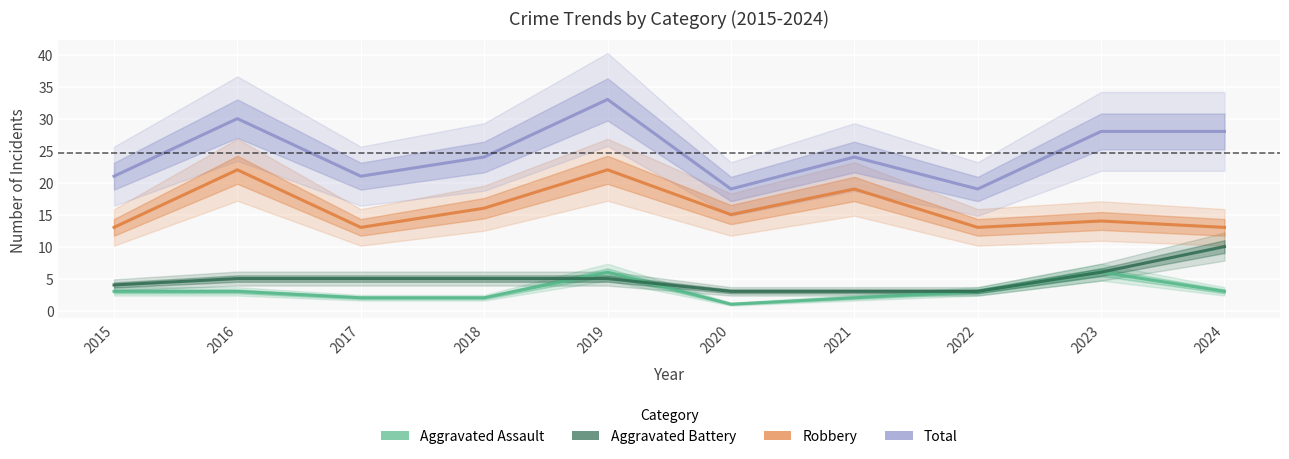

Which series changed the most between 2018 and 2021?

Robbery